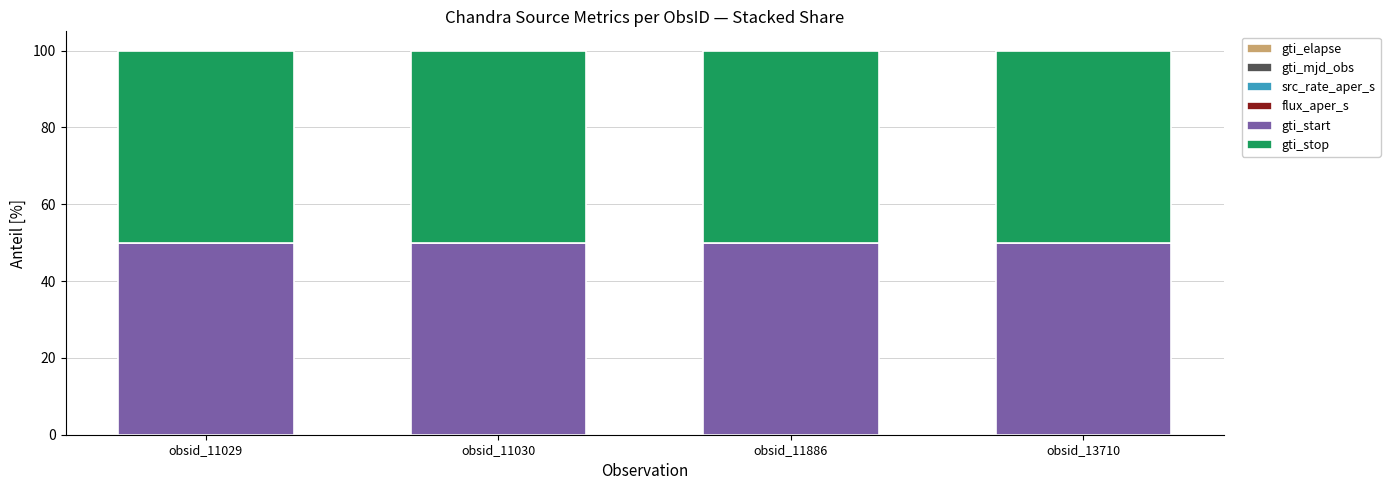

Does the chart contain stacked bars?

Yes